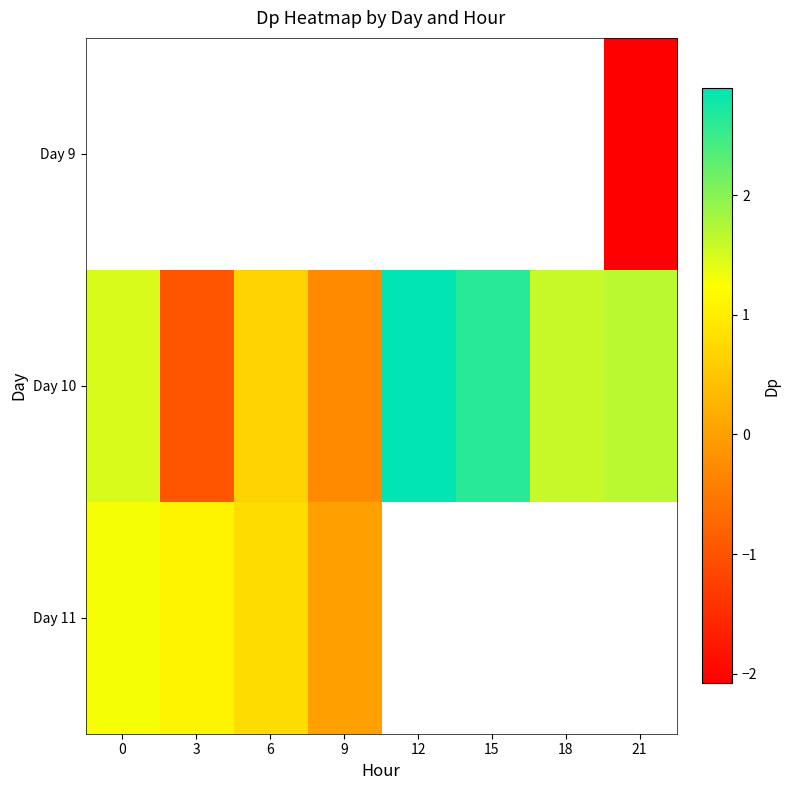

The row_1 series shows 1.8 at 15. True or false?

False